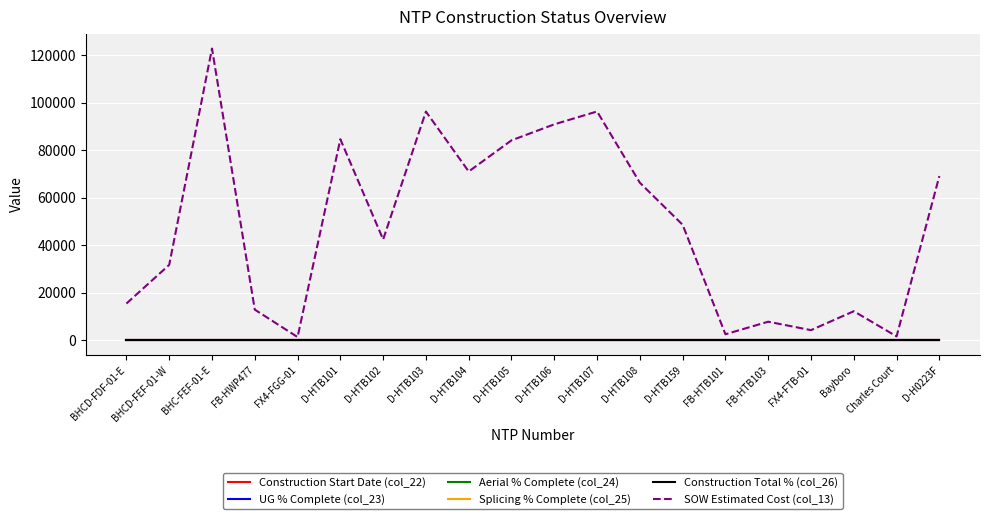

Reading left to right, list all the values displayed in this chart.

Construction Start Date (col_22): BHCD-FDF-01-E=0.0	BHCD-FEF-01-W=0.0	BHC-FEF-01-E=0.0	FB-HWP477=0.0	FX4-FGG-01=0.0	D-HTB101=0.0	D-HTB102=0.0	D-HTB103=0.0	D-HTB104=0.0	D-HTB105=0.0	D-HTB106=0.0	D-HTB107=0.0	D-HTB108=0.0	D-HTB159=0.0	FB-HTB101=0.0	FB-HTB103=0.0	FX4-FTB-01=0.0	Bayboro=0.0	Charles Court=0.0	D-H0223F=0.0
UG % Complete (col_23): BHCD-FDF-01-E=0.0	BHCD-FEF-01-W=0.0	BHC-FEF-01-E=0.0	FB-HWP477=0.0	FX4-FGG-01=0.0	D-HTB101=0.0	D-HTB102=0.0	D-HTB103=0.0	D-HTB104=0.0	D-HTB105=0.0	D-HTB106=0.0	D-HTB107=0.0	D-HTB108=0.0	D-HTB159=0.0	FB-HTB101=0.0	FB-HTB103=0.0	FX4-FTB-01=0.0	Bayboro=0.0	Charles Court=0.0	D-H0223F=0.0
Aerial % Complete (col_24): BHCD-FDF-01-E=0.0	BHCD-FEF-01-W=0.0	BHC-FEF-01-E=0.0	FB-HWP477=0.0	FX4-FGG-01=0.0	D-HTB101=0.0	D-HTB102=0.0	D-HTB103=0.0	D-HTB104=0.0	D-HTB105=0.0	D-HTB106=0.0	D-HTB107=0.0	D-HTB108=0.0	D-HTB159=0.0	FB-HTB101=0.0	FB-HTB103=0.0	FX4-FTB-01=0.0	Bayboro=0.0	Charles Court=0.0	D-H0223F=0.0
Splicing % Complete (col_25): BHCD-FDF-01-E=0.0	BHCD-FEF-01-W=0.0	BHC-FEF-01-E=0.0	FB-HWP477=0.0	FX4-FGG-01=0.0	D-HTB101=0.0	D-HTB102=0.0	D-HTB103=0.0	D-HTB104=0.0	D-HTB105=0.0	D-HTB106=0.0	D-HTB107=0.0	D-HTB108=0.0	D-HTB159=0.0	FB-HTB101=0.0	FB-HTB103=0.0	FX4-FTB-01=0.0	Bayboro=0.0	Charles Court=0.0	D-H0223F=0.0
Construction Total % (col_26): BHCD-FDF-01-E=0.0	BHCD-FEF-01-W=0.0	BHC-FEF-01-E=0.0	FB-HWP477=0.0	FX4-FGG-01=0.0	D-HTB101=0.0	D-HTB102=0.0	D-HTB103=0.0	D-HTB104=0.0	D-HTB105=0.0	D-HTB106=0.0	D-HTB107=0.0	D-HTB108=0.0	D-HTB159=0.0	FB-HTB101=0.0	FB-HTB103=0.0	FX4-FTB-01=0.0	Bayboro=0.0	Charles Court=0.0	D-H0223F=0.0
SOW Estimated Cost (col_13): BHCD-FDF-01-E=15436.9	BHCD-FEF-01-W=31717.7	BHC-FEF-01-E=122715.9	FB-HWP477=12886.4	FX4-FGG-01=1343.9	D-HTB101=84564.5	D-HTB102=42408.0	D-HTB103=96198.5	D-HTB104=71001.0	D-HTB105=84103.0	D-HTB106=90832.0	D-HTB107=96242.0	D-HTB108=66271.5	D-HTB159=48577.0	FB-HTB101=2530.0	FB-HTB103=7803.1	FX4-FTB-01=4254.7	Bayboro=12213.7	Charles Court=1618.8	D-H0223F=69076.0